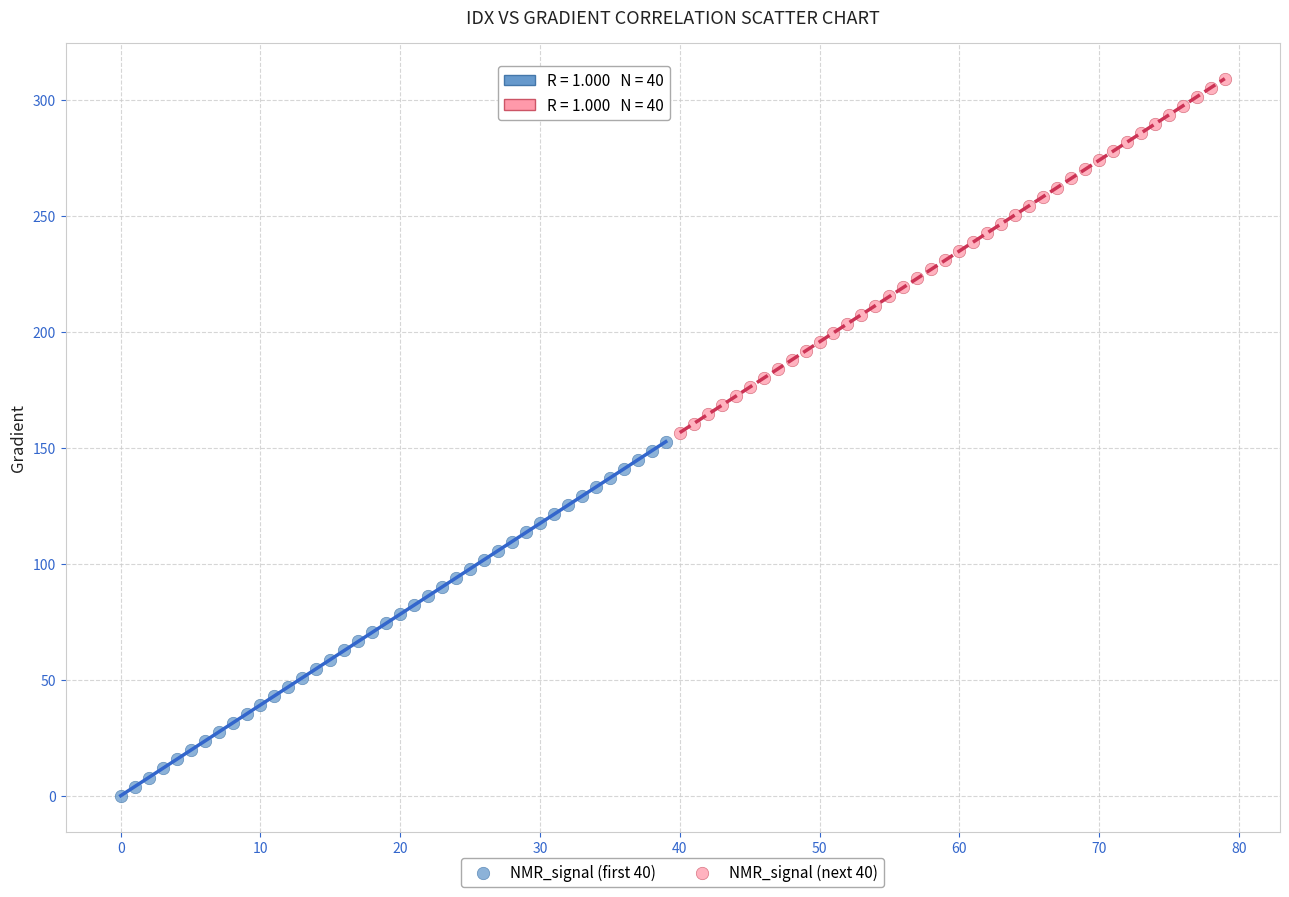

Which series has the largest Y range (max minus min)?

NMR_signal (next 40)